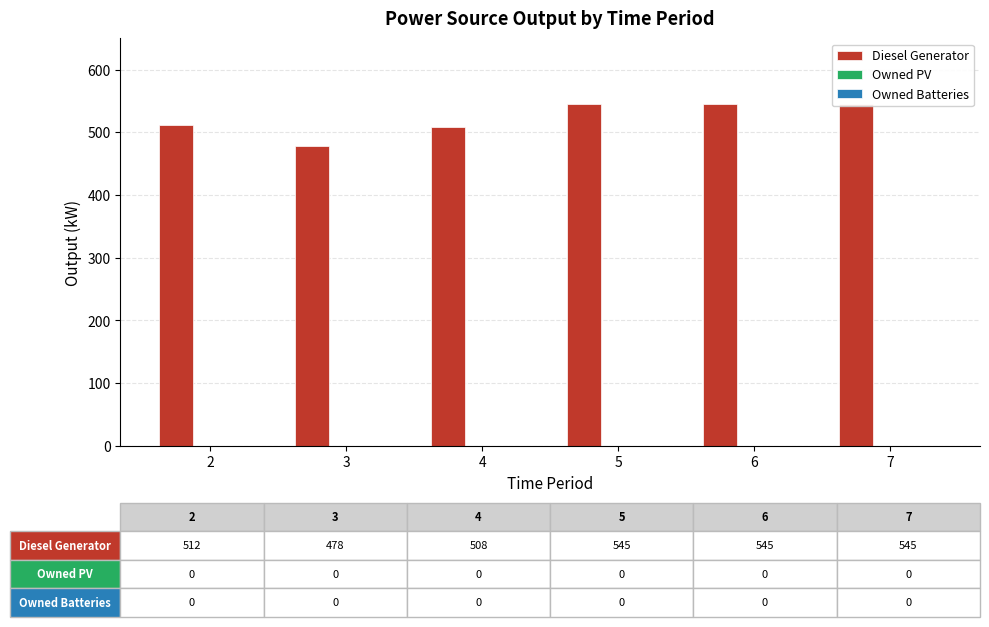

Reading right to left, extract all data points from this chart.

Diesel Generator: 7=545	6=545	5=545	4=508	3=478	2=512
Owned PV: 7=0	6=0	5=0	4=0	3=0	2=0
Owned Batteries: 7=0	6=0	5=0	4=0	3=0	2=0